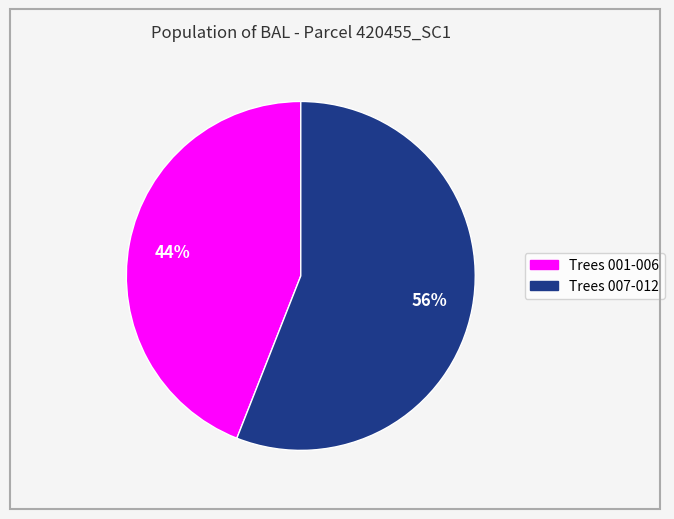

To the nearest percent, what is the average slice percentage?

50%